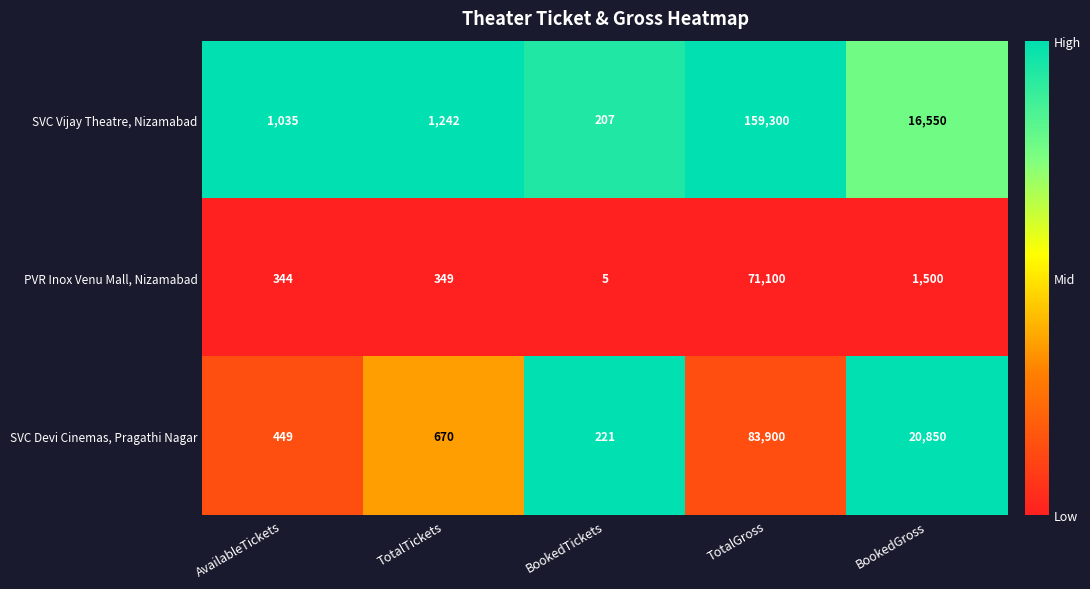

Which series has the largest range (max minus min)?

SVC Vijay Theatre, Nizamabad